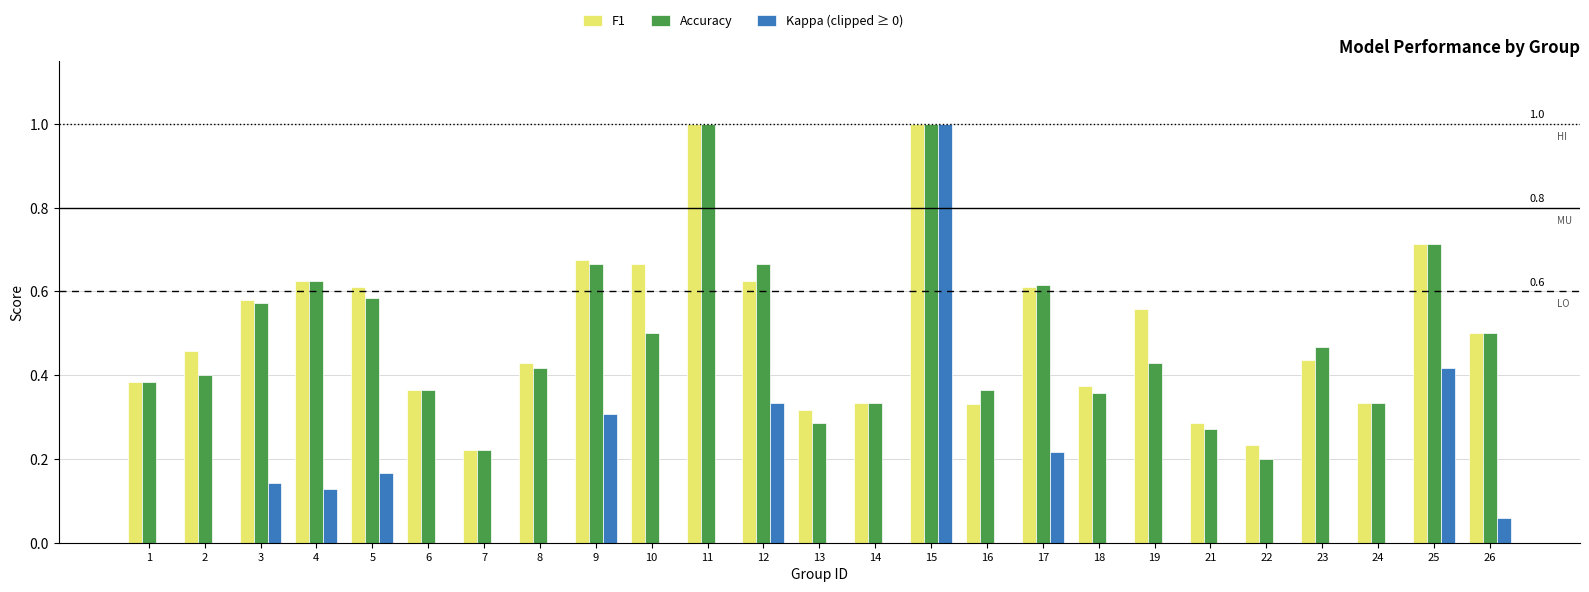

At which category is the sum across all series the highest?

15